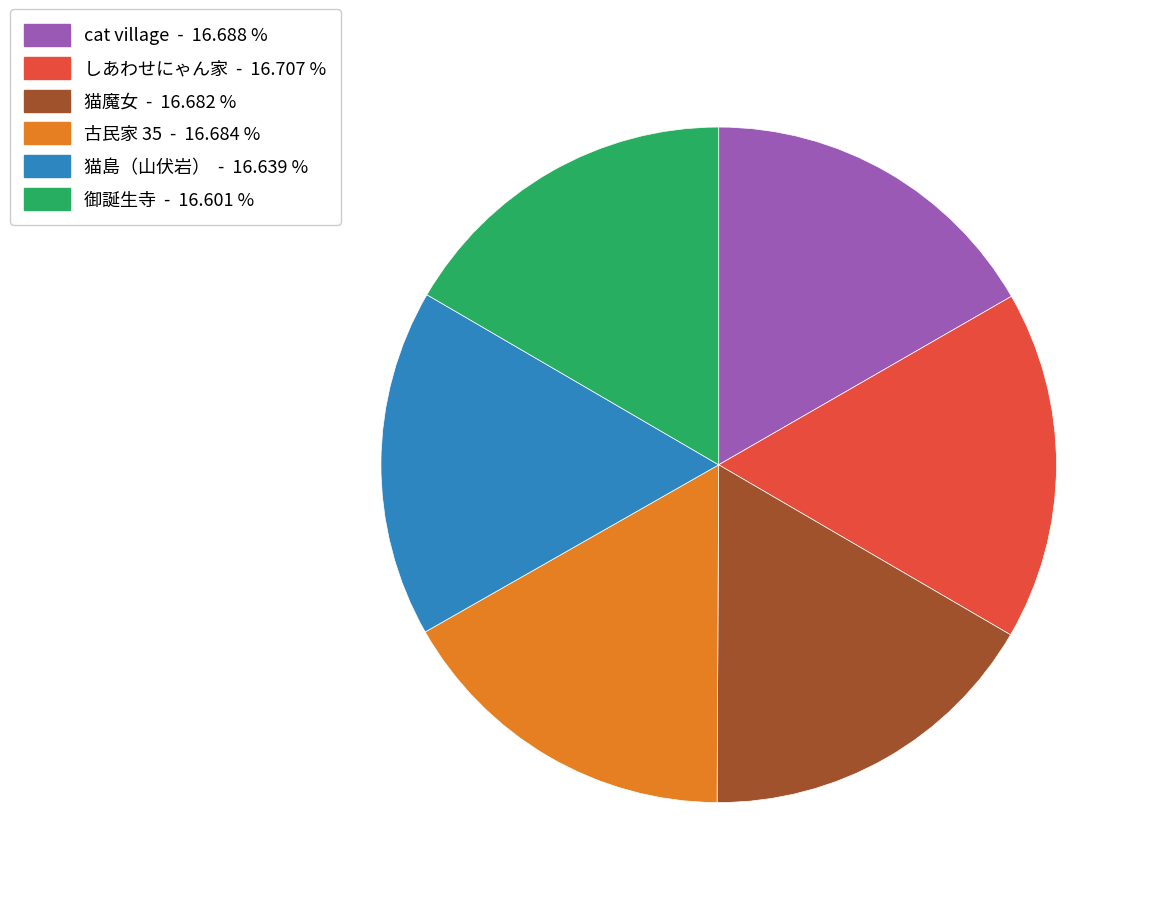

True or false: 古民家 35 accounts for 17% of the total.

True